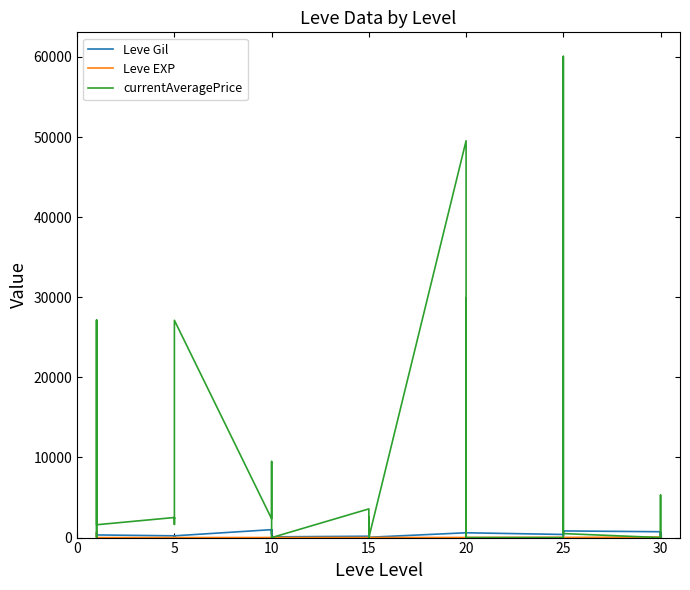

The value of Leve EXP at 5 is 5. True or false?

True